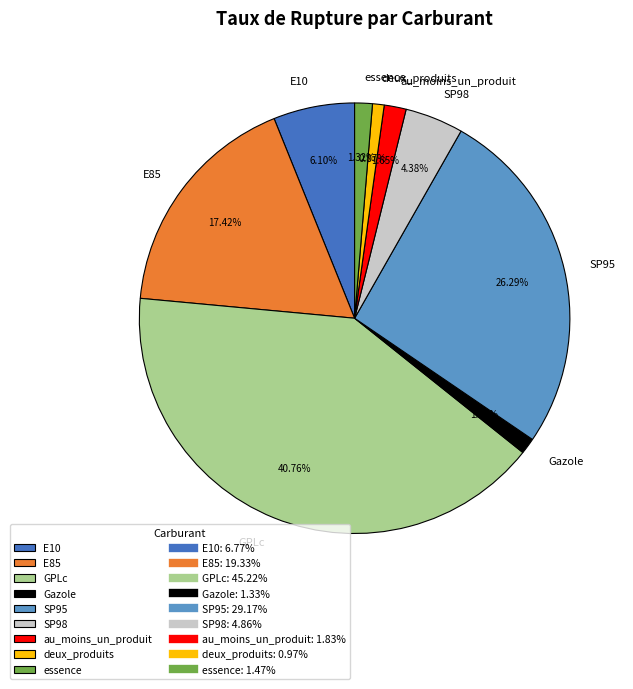

Between E85 and GPLc, which is larger?

GPLc